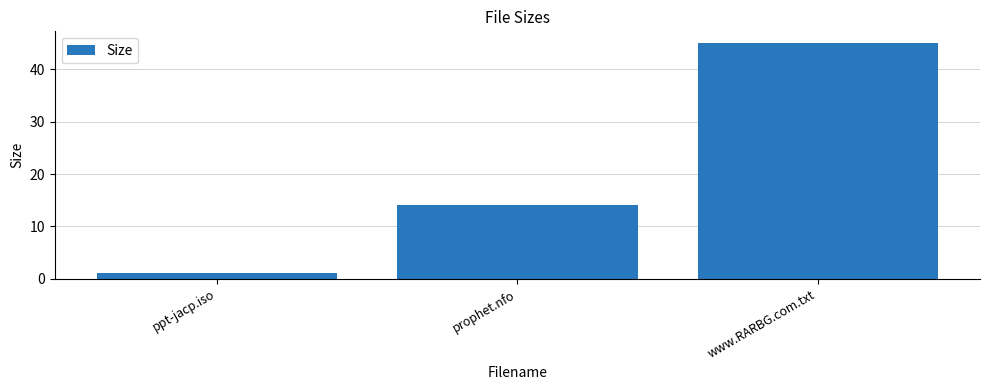

What is the sum of all values?

60.2